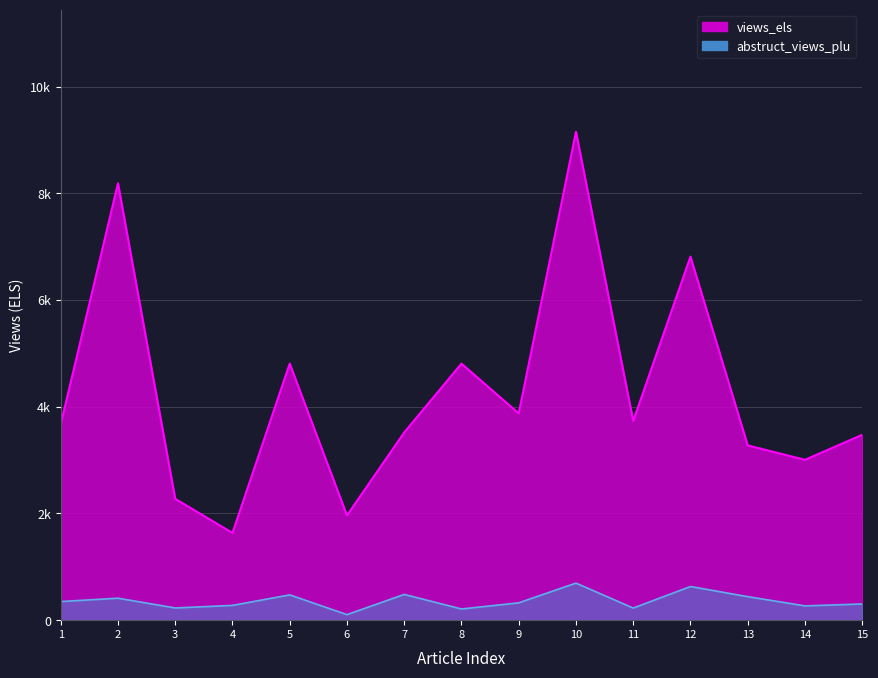

How many distinct data groups are displayed?

2